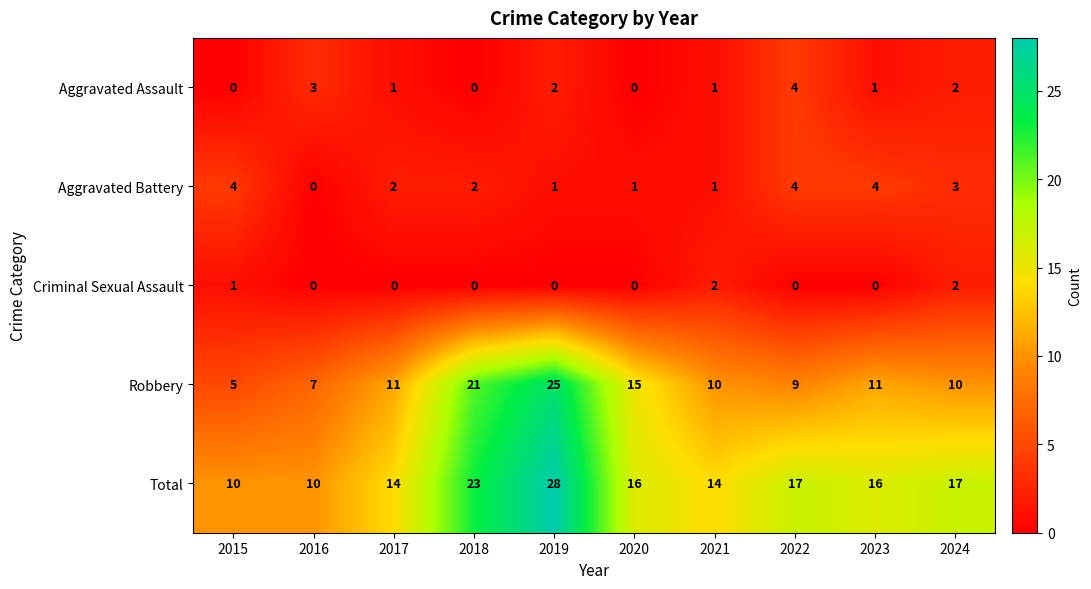

What is the sum of all Criminal Sexual Assault values?

5